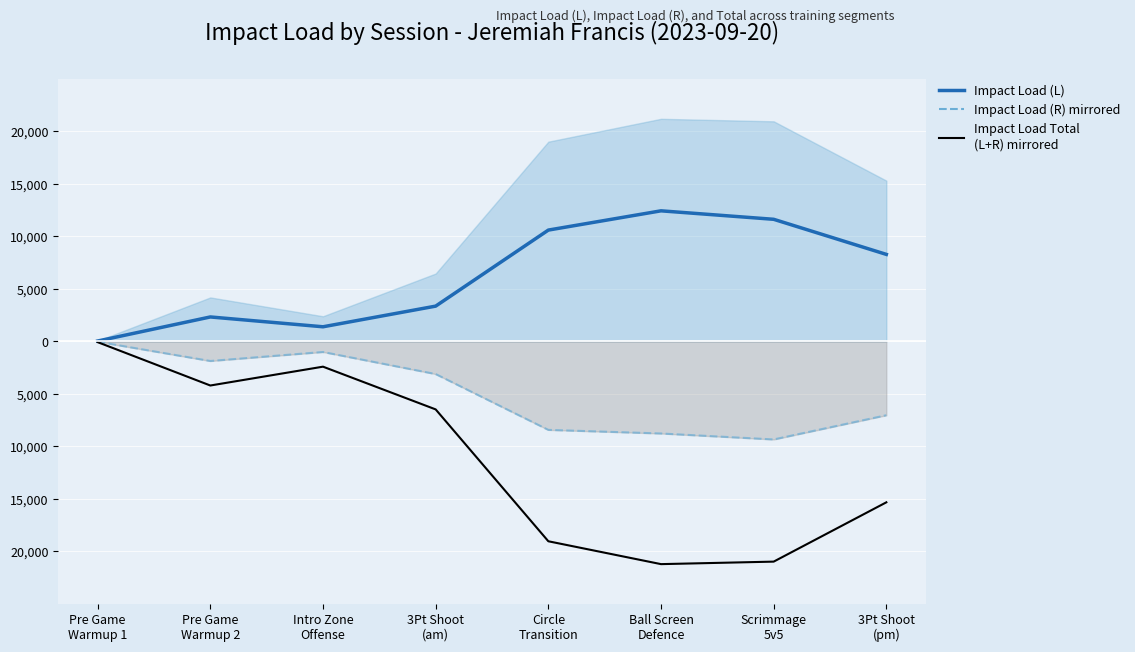

Reading right to left, what are all the values shown in this chart?

Impact Load (L): 3Pt Shoot
(pm)=8294.0	Scrimmage
5v5=11636.0	Ball Screen
Defence=12442.9	Circle
Transition=10609.0	3Pt Shoot
(am)=3366.7	Intro Zone
Offense=1399.2	Pre Game
Warmup 2=2335.1	Pre Game
Warmup 1=41.8
Impact Load (R) mirrored: 3Pt Shoot
(pm)=-7025.9	Scrimmage
5v5=-9332.0	Ball Screen
Defence=-8763.6	Circle
Transition=-8420.0	3Pt Shoot
(am)=-3103.1	Intro Zone
Offense=-1001.2	Pre Game
Warmup 2=-1859.2	Pre Game
Warmup 1=-23.2
Impact Load Total (L+R) mirrored: 3Pt Shoot
(pm)=-15319.9	Scrimmage
5v5=-20968.1	Ball Screen
Defence=-21206.5	Circle
Transition=-19029.0	3Pt Shoot
(am)=-6469.8	Intro Zone
Offense=-2400.4	Pre Game
Warmup 2=-4194.3	Pre Game
Warmup 1=-65.0